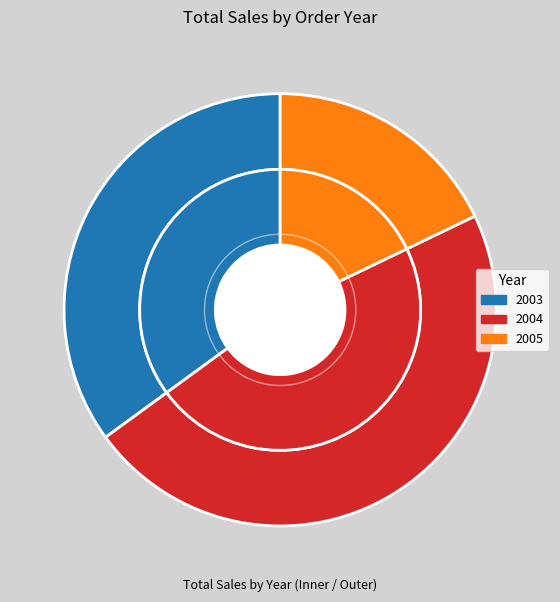

Which slice is the largest?

2004